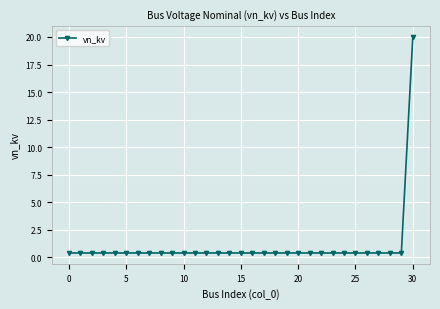

What is the difference between the maximum and minimum values?

19.6